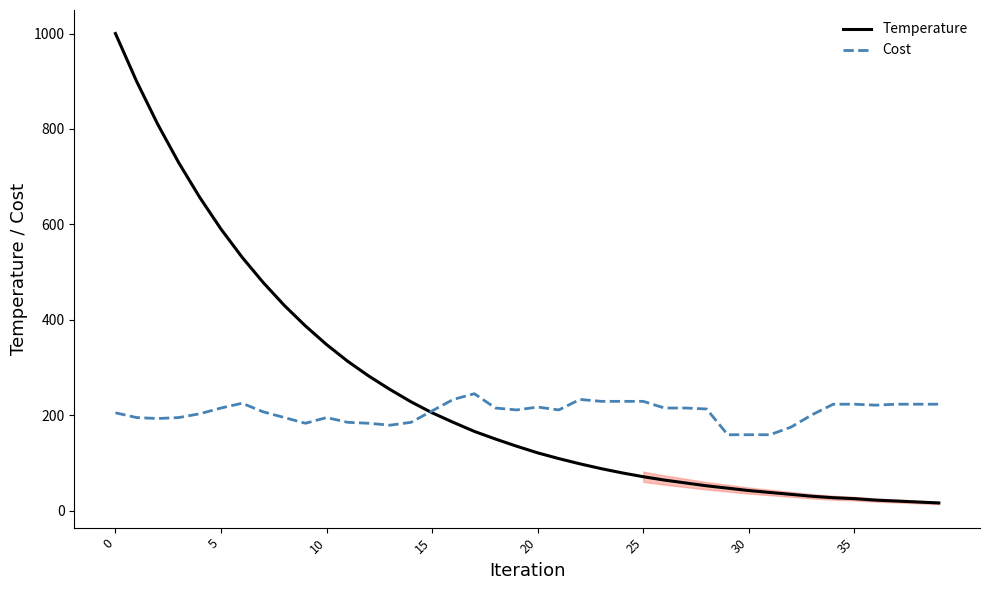

What is the lowest value of the Cost series?

159